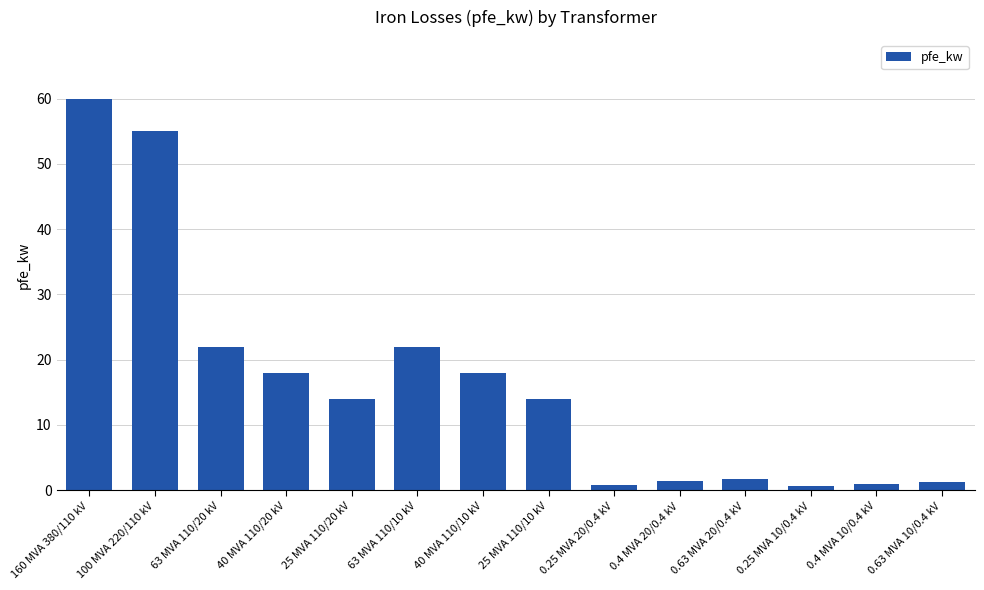

What is the greatest value displayed?

60.0